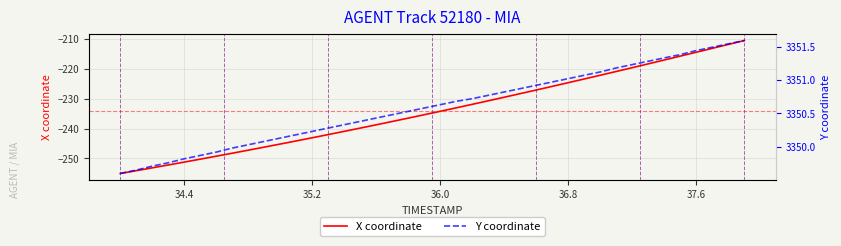

How many values in the X coordinate series exceed -234?

19